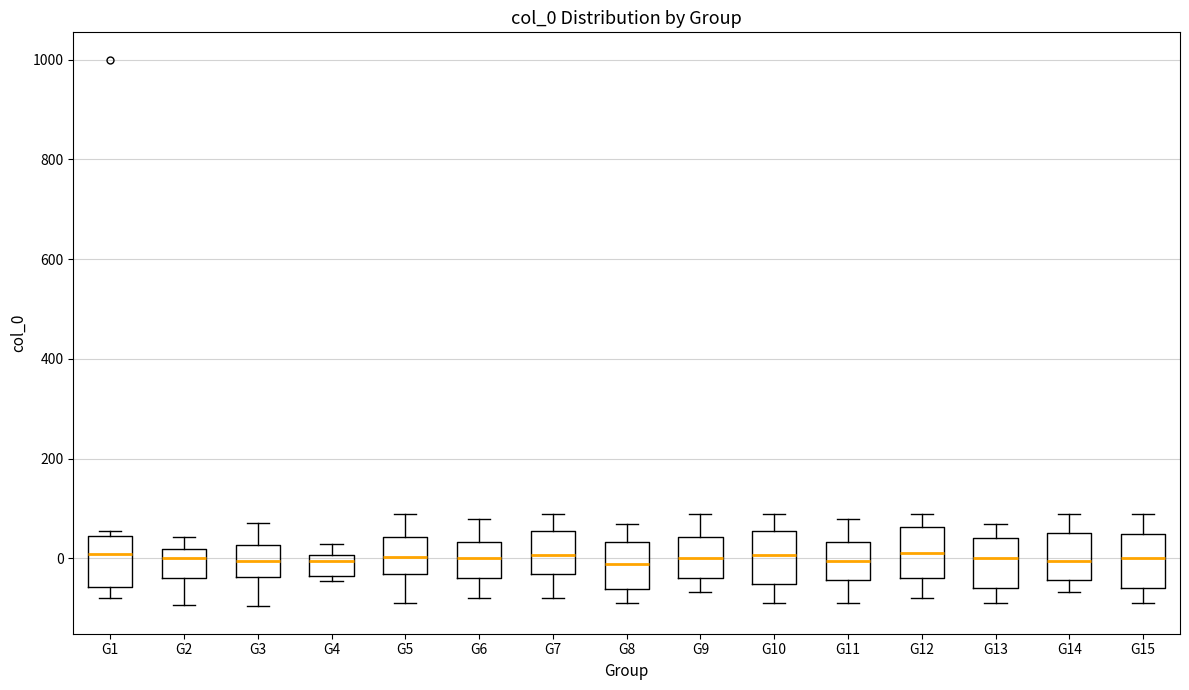

Reading left to right, transcribe this box plot: for each box, give where its median line is, the range the box spans, and where its two whiskers end, as read against the y-axis. The values are not printed on the chart, so give them approximately, as read against the axis.

G1: median 0, box -60 to 40, whiskers -80 to 60
G2: median 0, box -40 to 20, whiskers -100 to 40
G3: median 0, box -40 to 20, whiskers -100 to 80
G4: median 0 (just below the box's upper edge), box -40 to 0, whiskers -40 (just below the box's lower edge) to 20
G5: median 0, box -40 to 40, whiskers -80 to 80
G6: median 0, box -40 to 40, whiskers -80 to 80
G7: median 0, box -40 to 60, whiskers -80 to 80
G8: median -20, box -60 to 40, whiskers -80 to 60
G9: median 0, box -40 to 40, whiskers -60 to 80
G10: median 0, box -60 to 60, whiskers -80 to 80
G11: median 0, box -40 to 40, whiskers -80 to 80
G12: median 20, box -40 to 60, whiskers -80 to 80
G13: median 0, box -60 to 40, whiskers -80 to 60
G14: median 0, box -40 to 60, whiskers -60 to 80
G15: median 0, box -60 to 40, whiskers -80 to 80